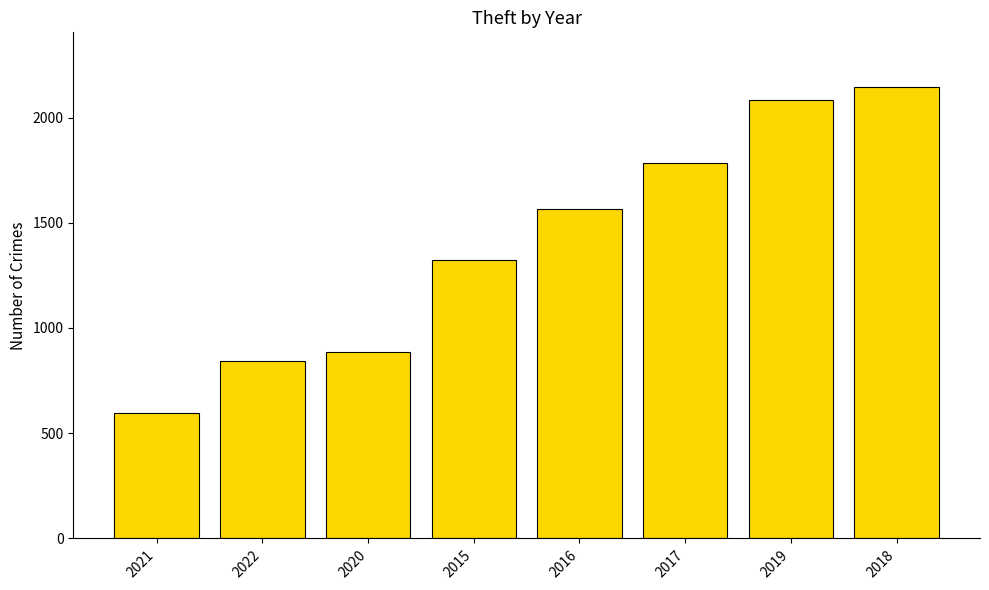

Reading right to left, list all the values displayed in this chart.

2147	2081	1782	1563	1323	885	842	596